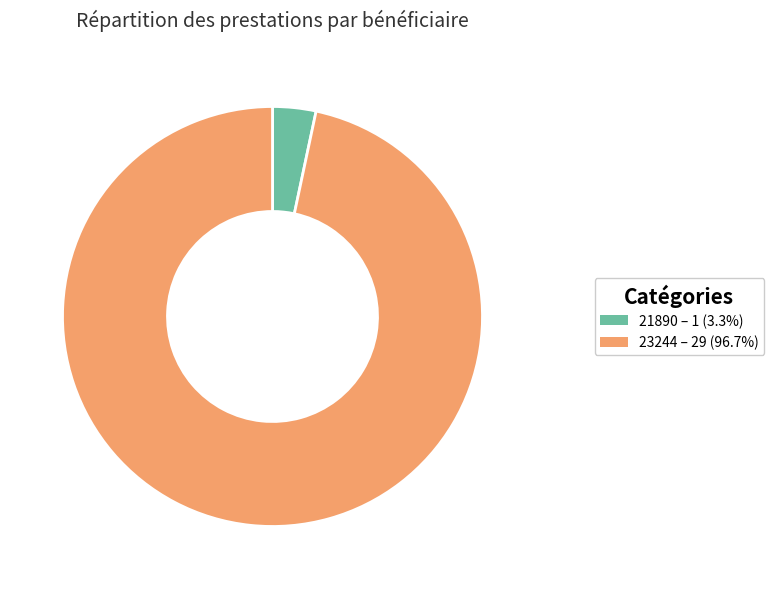

Is there any slice that represents more than half of the pie?

Yes